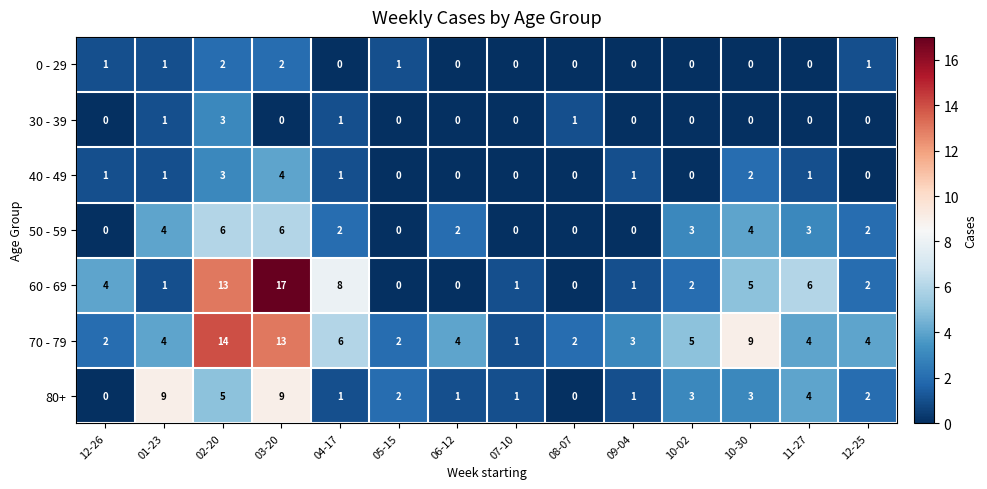

Which series changed the most between 05-15 and 11-27?

60 - 69